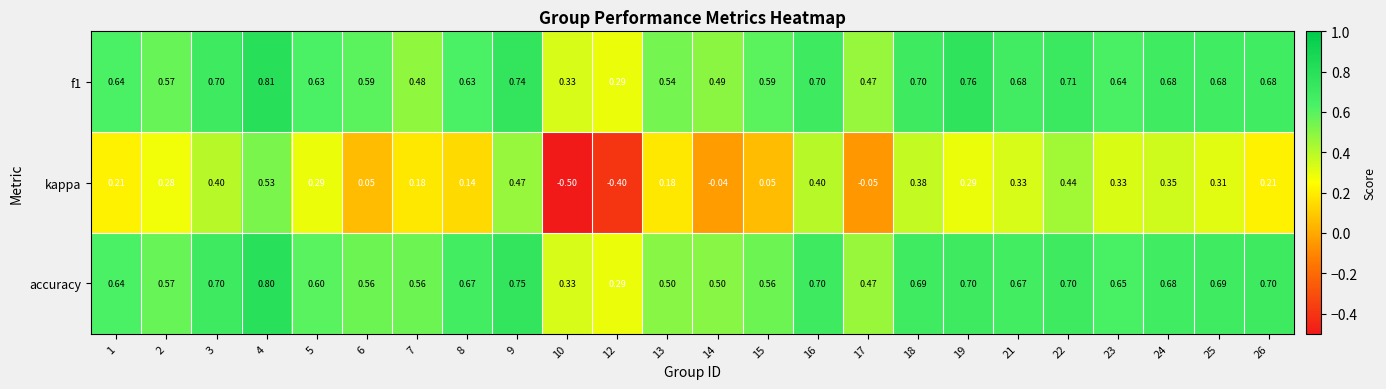

Which series changed the most between 2 and 15?

kappa